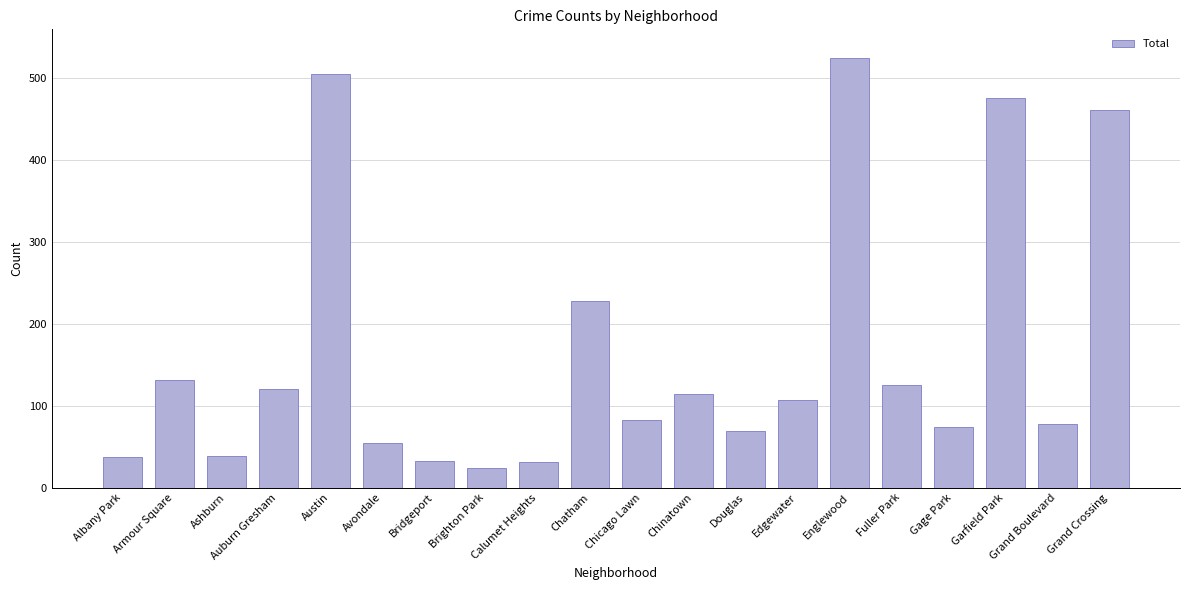

What is the change in value from Ashburn to Douglas?

+30